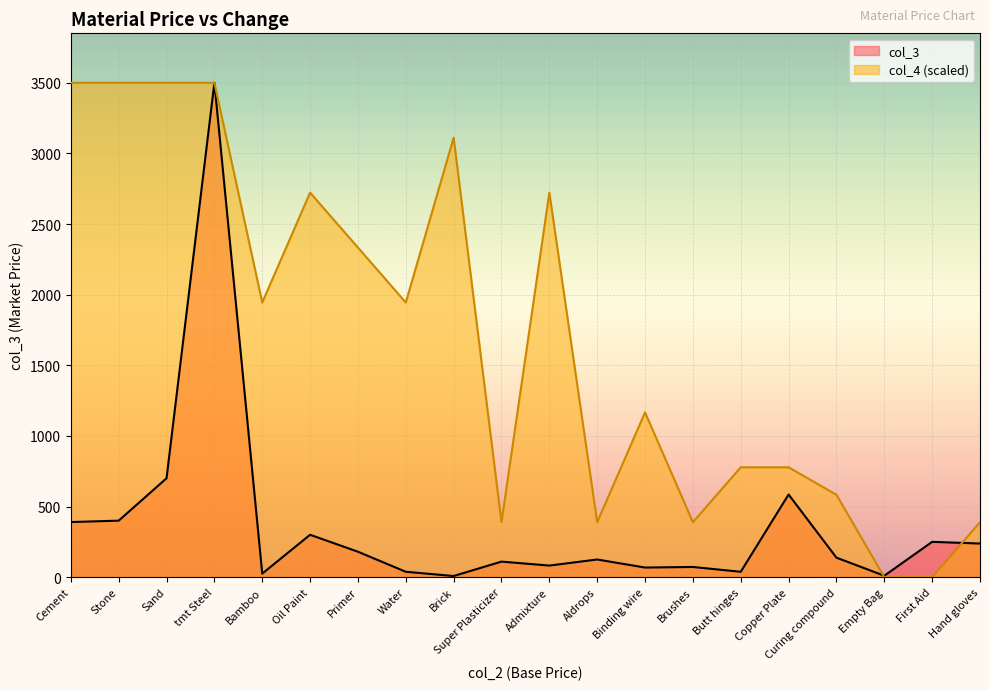

What is the difference between the maximum and minimum values in the col_3 series?

3492.0